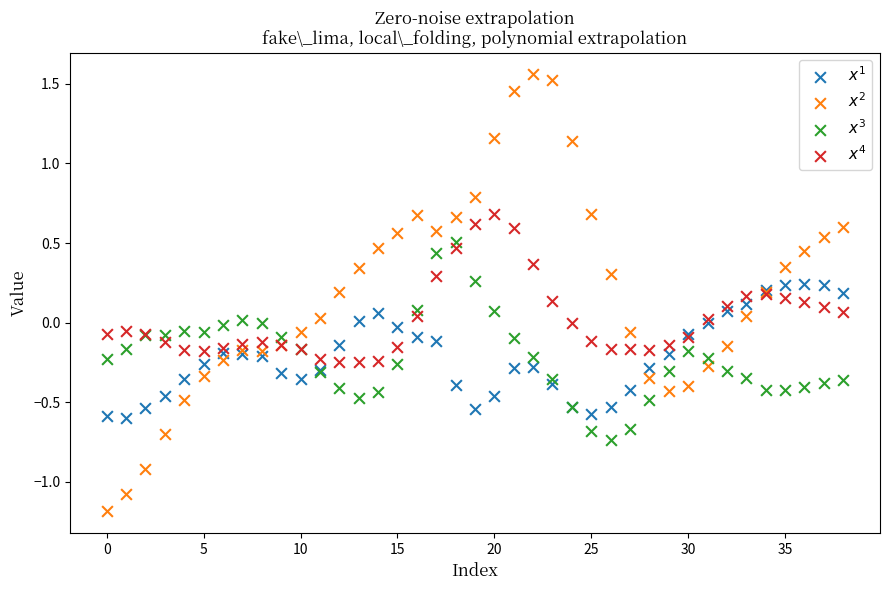

Which series has the widest spread of Y values?

$x^2$